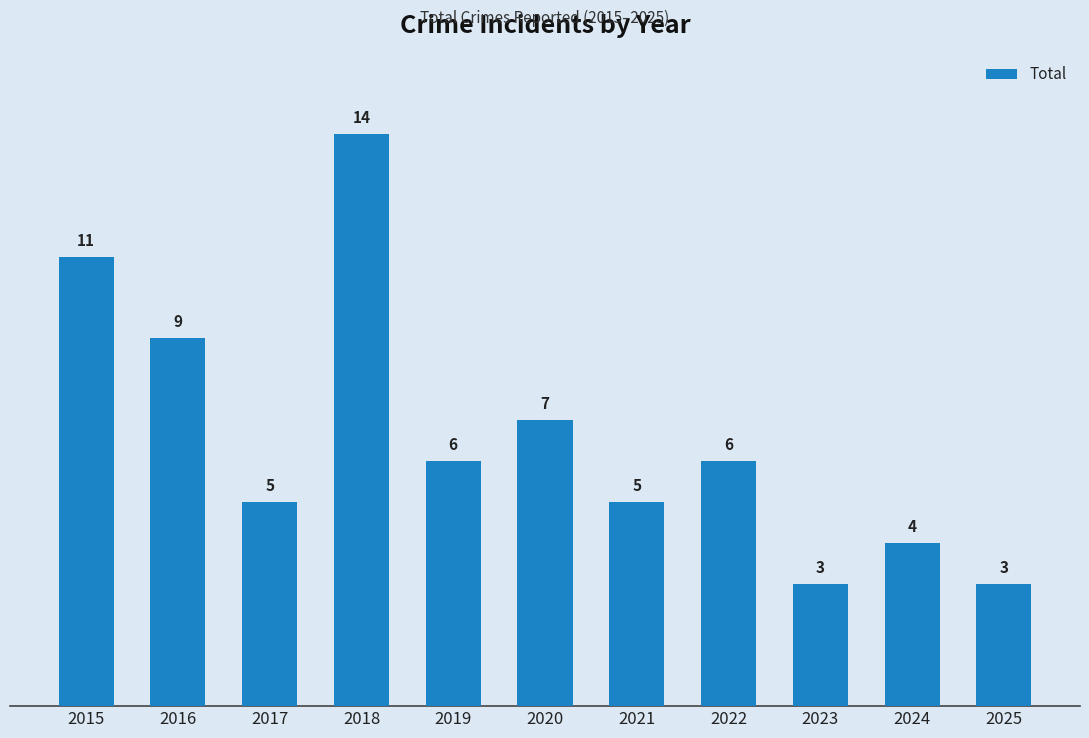

What is the average value?

7